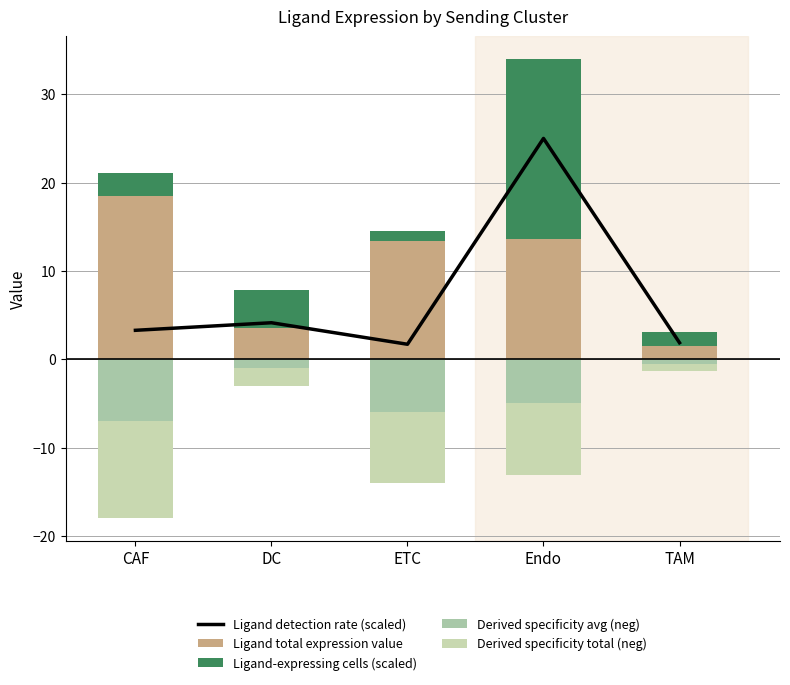

What is the label of the 4th bar from the left?

Endo